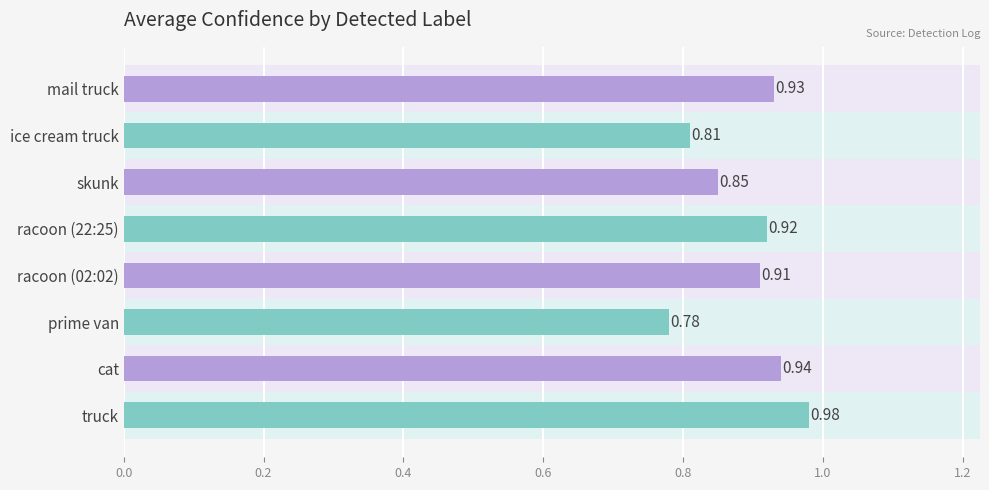

Count the values in the range 0 to 1.

8